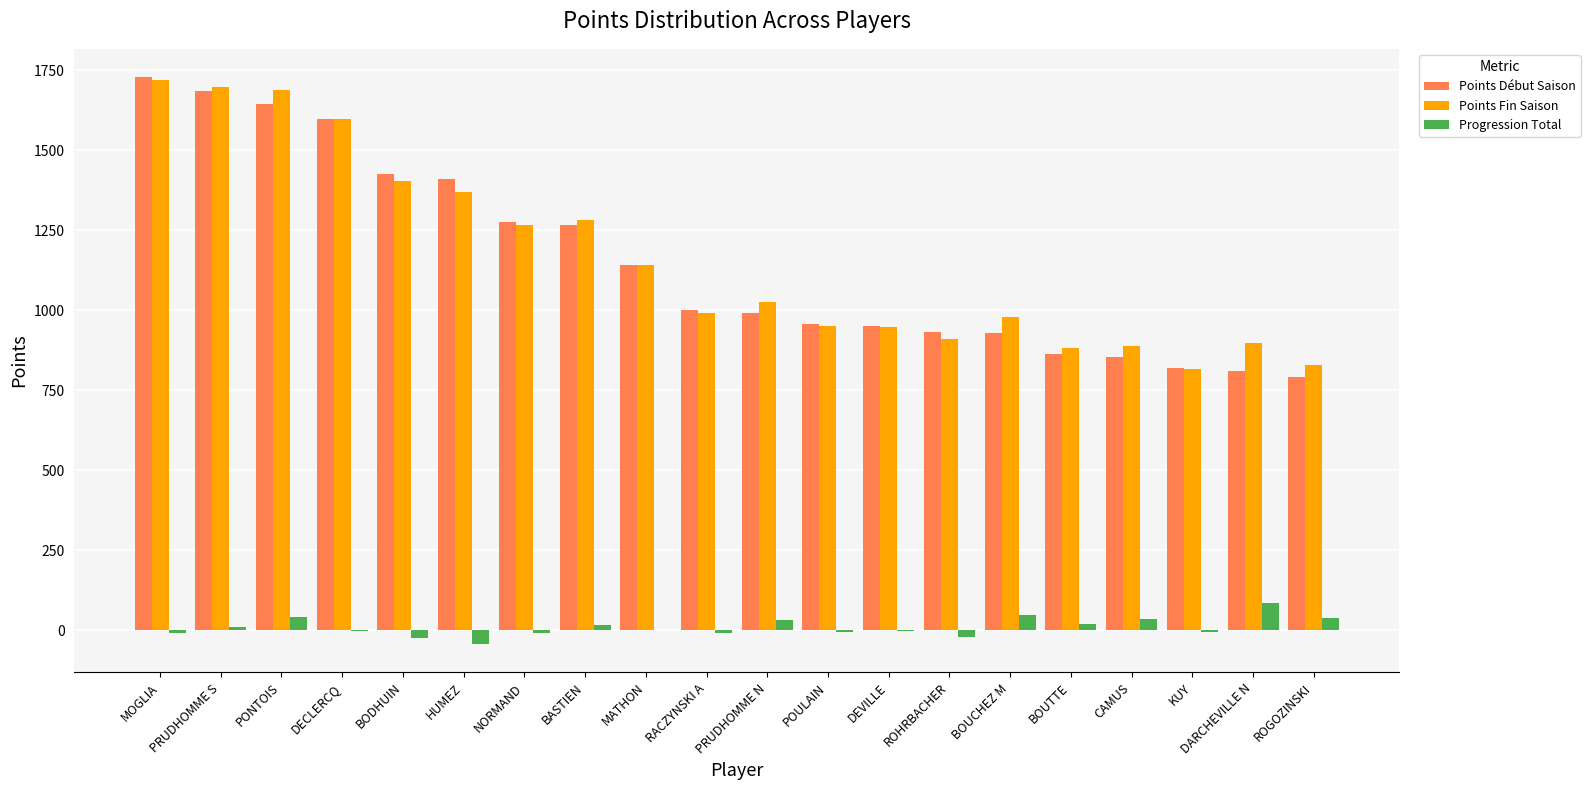

What is the maximum value shown in the chart?

1729.0